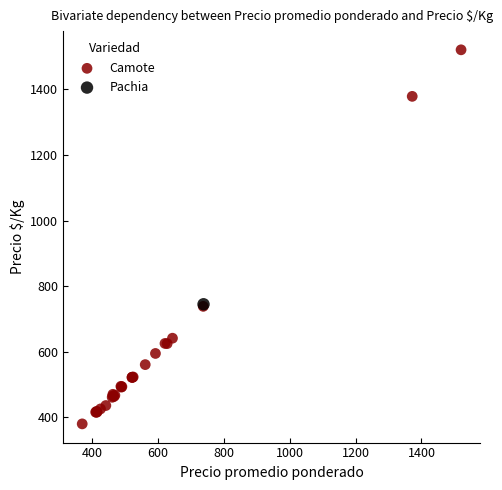

What are all the series names shown in the legend?

Camote, Pachia